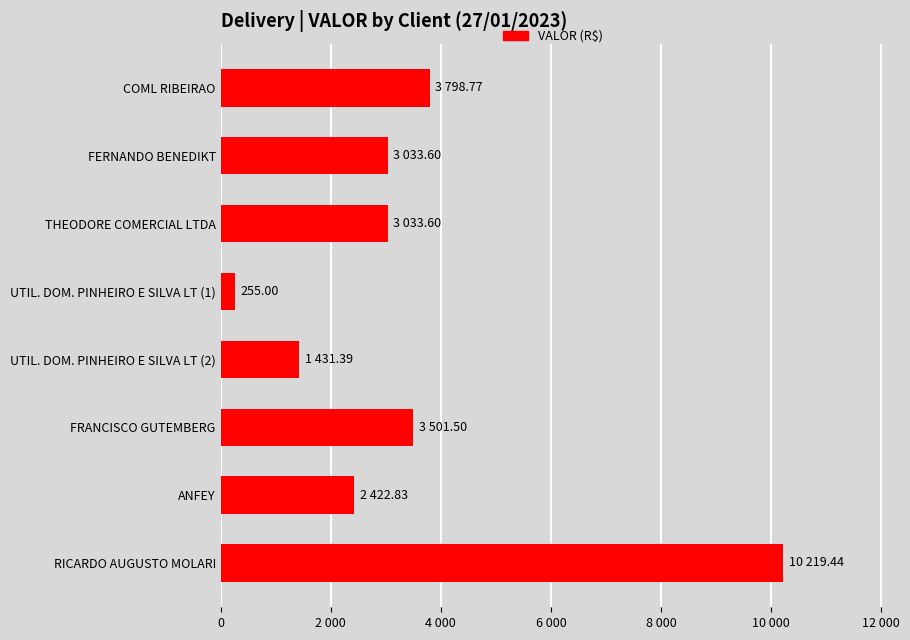

What is the difference between the maximum and second lowest values?

8788.1